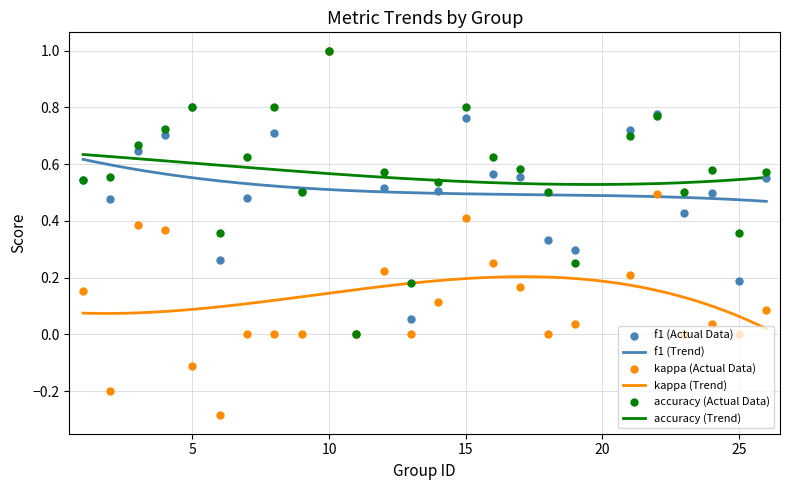

Which series has the largest total across all categories?

accuracy